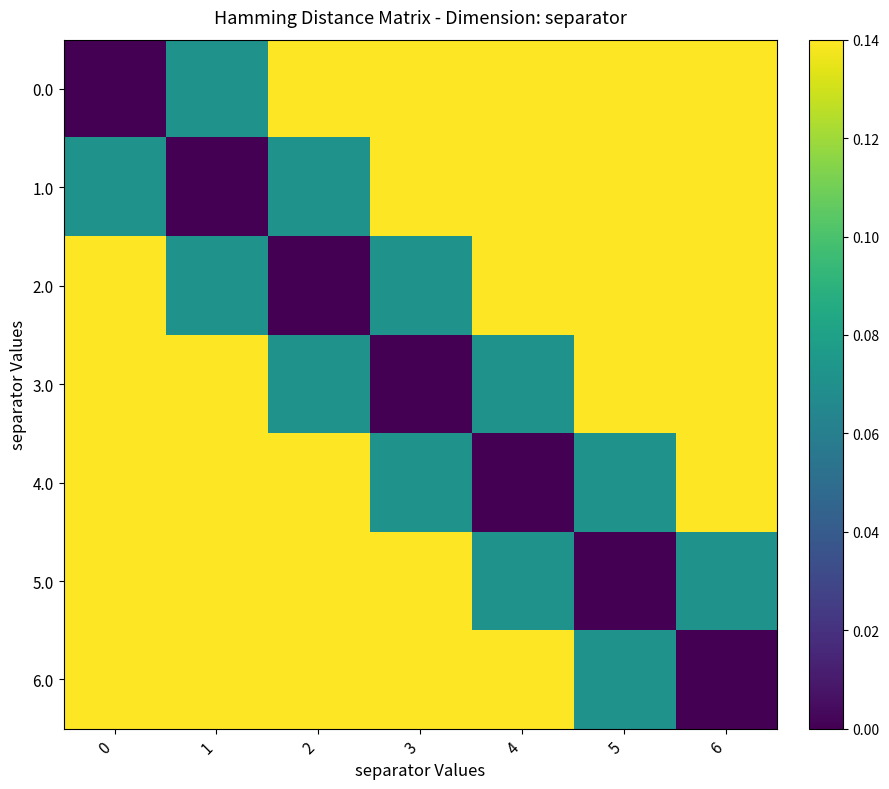

How many data points does each series have?

7